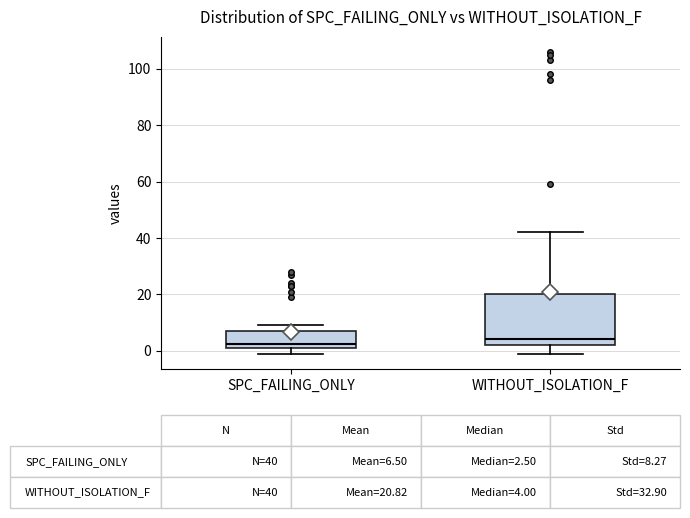

Comparing the boxes themselves (not the whiskers), which one is the tallest?

WITHOUT_ISOLATION_F